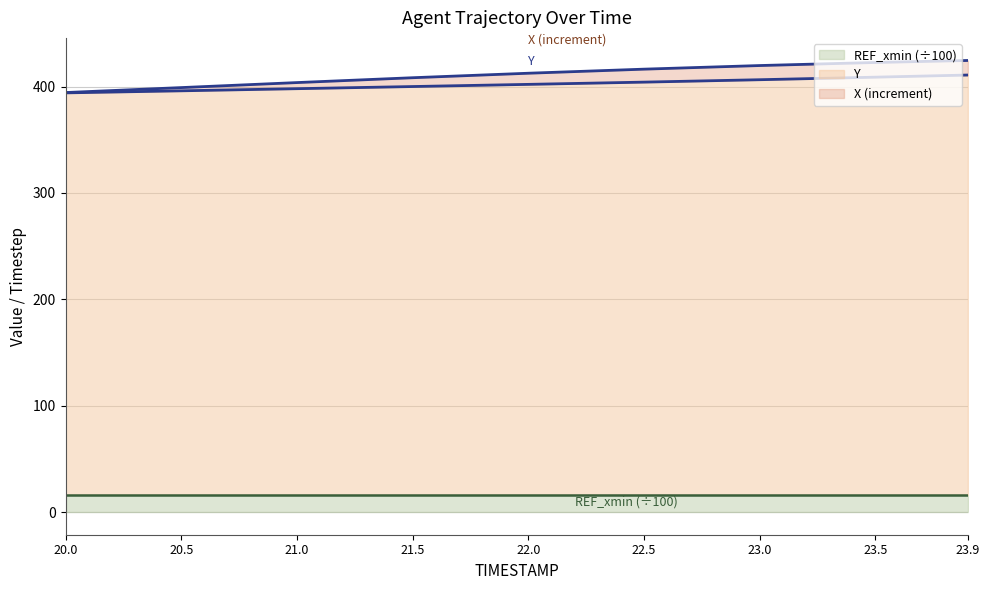

True or false: REF_xmin (÷100) has a value of 16.4 at 22.5.

True